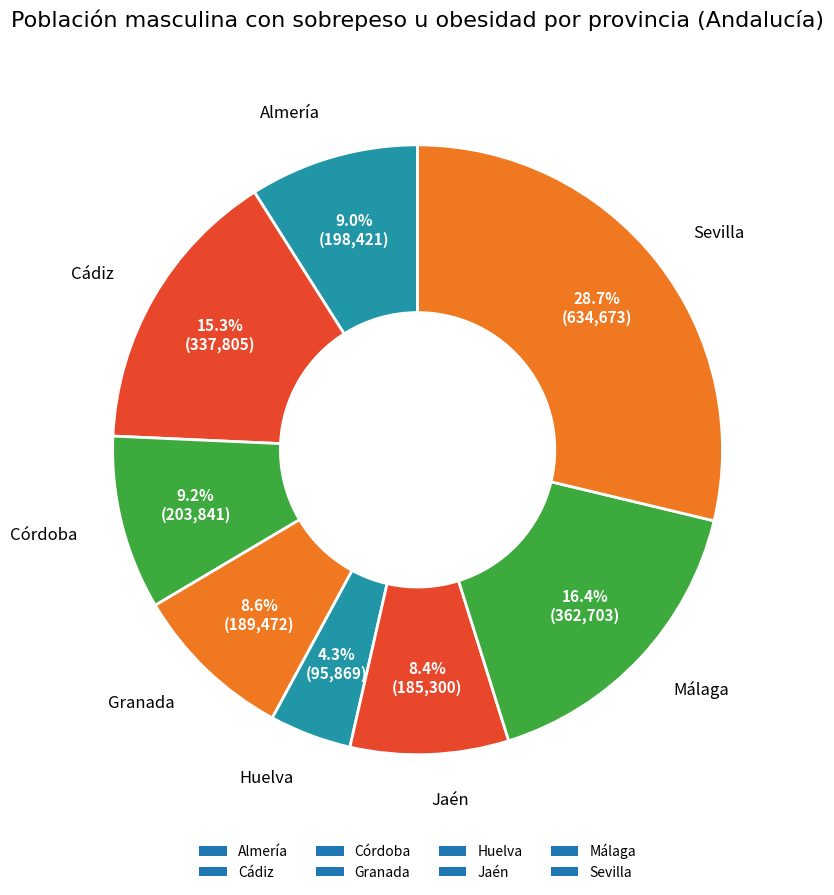

How many slices are in this pie chart?

8